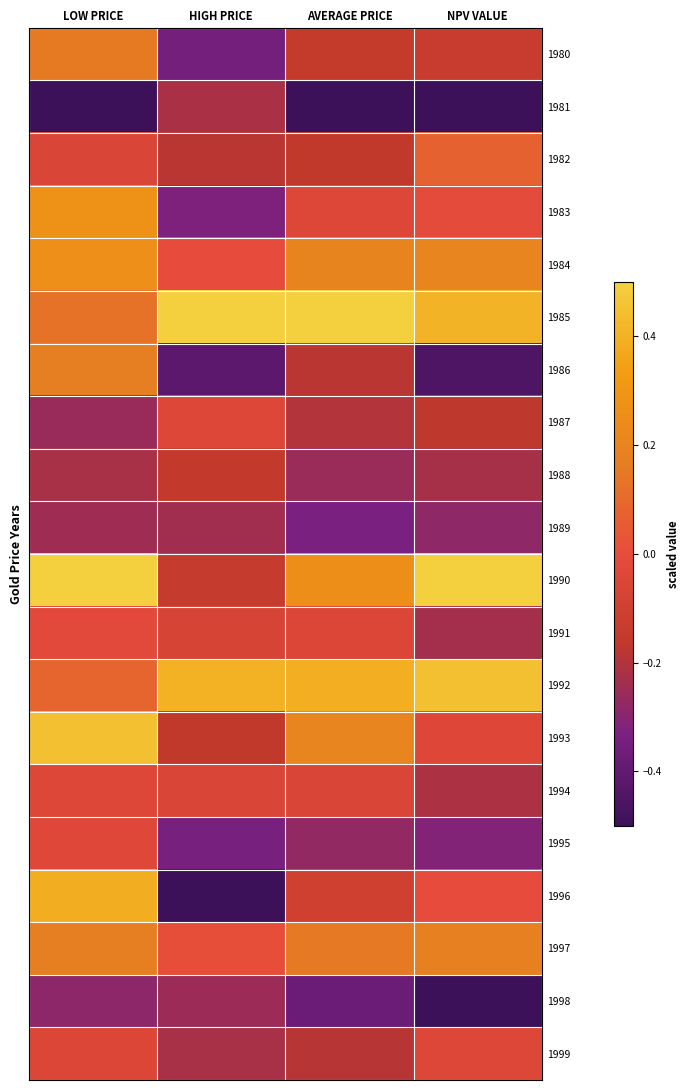

Which has a higher value, NPV VALUE or HIGH PRICE?

NPV VALUE